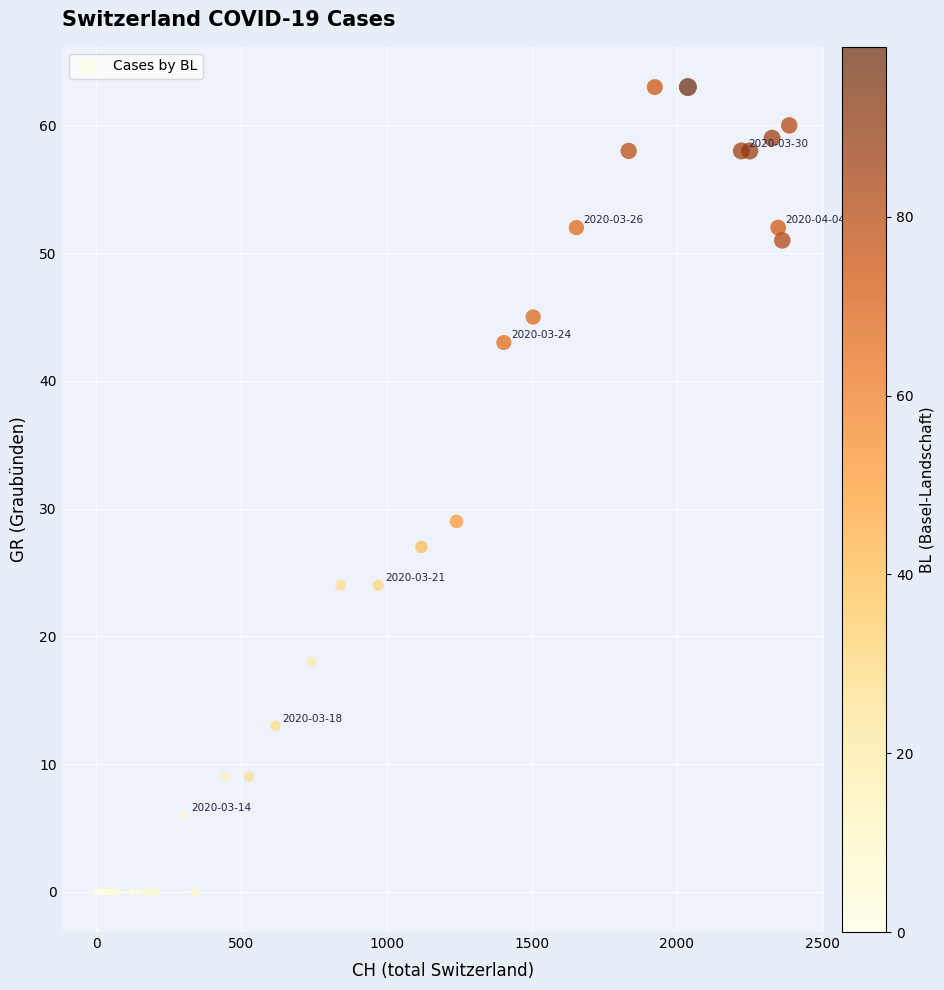

What Y value in the scatter plot is closest to 31?

29